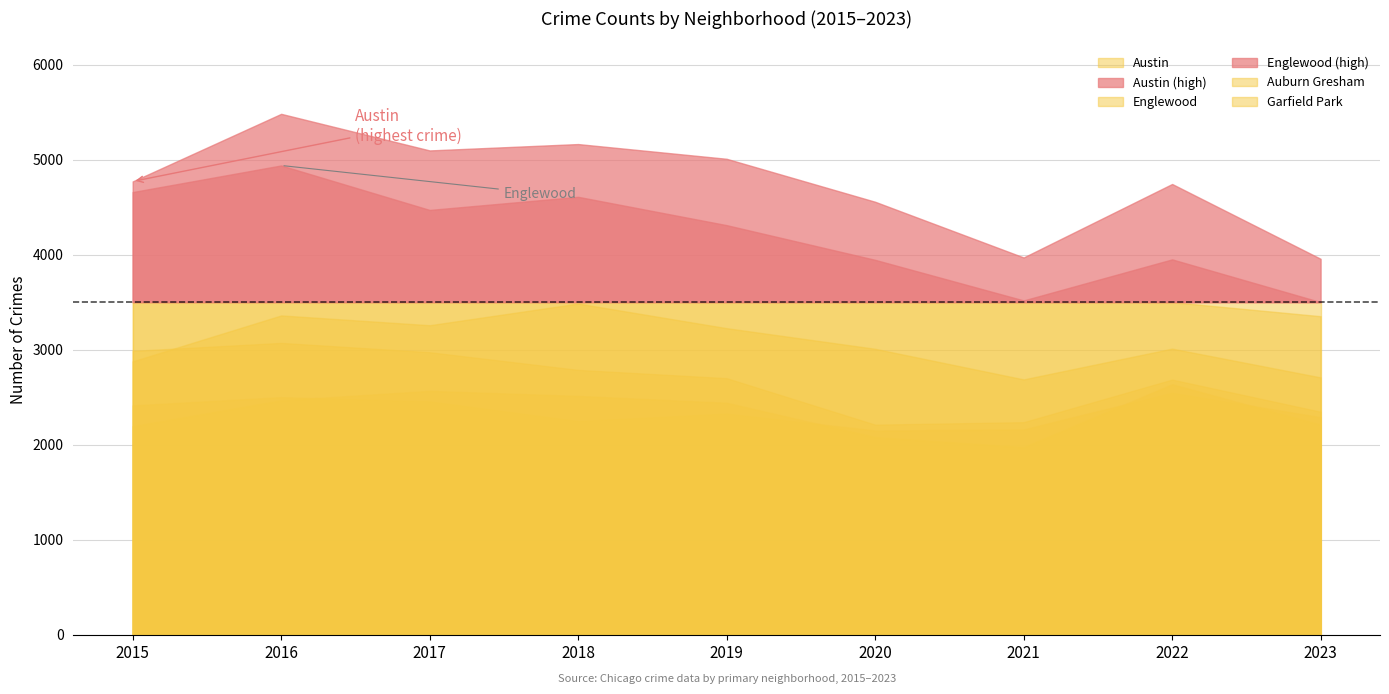

True or false: Garfield Park and Grand Crossing intersect in this chart.

False